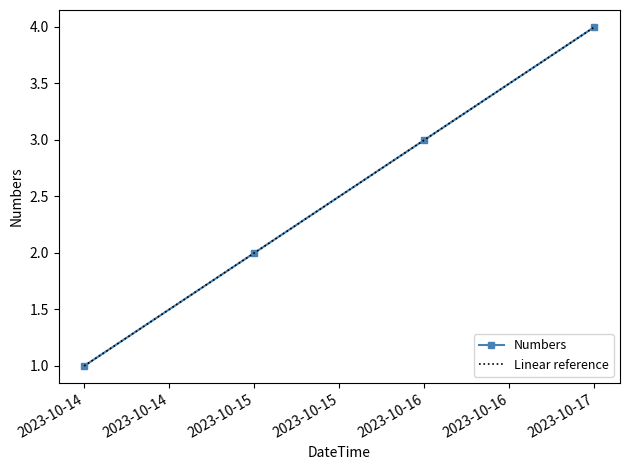

What is the value of the 2nd point from the left?

2